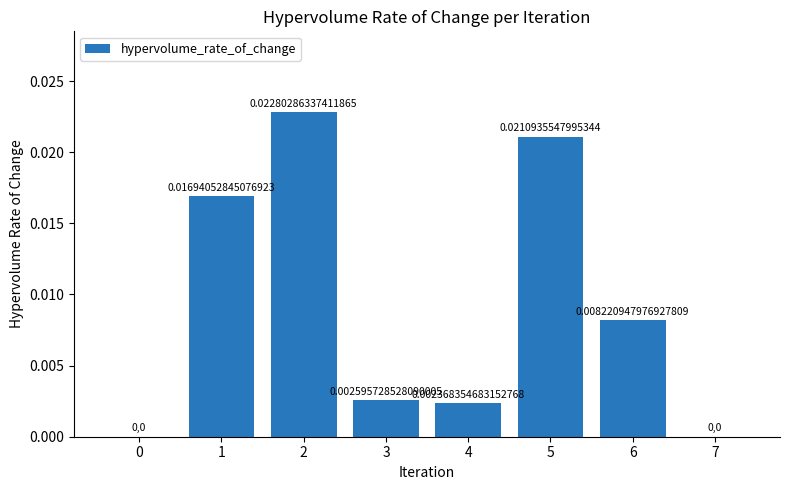

Which has a higher value, 7 or 4?

4